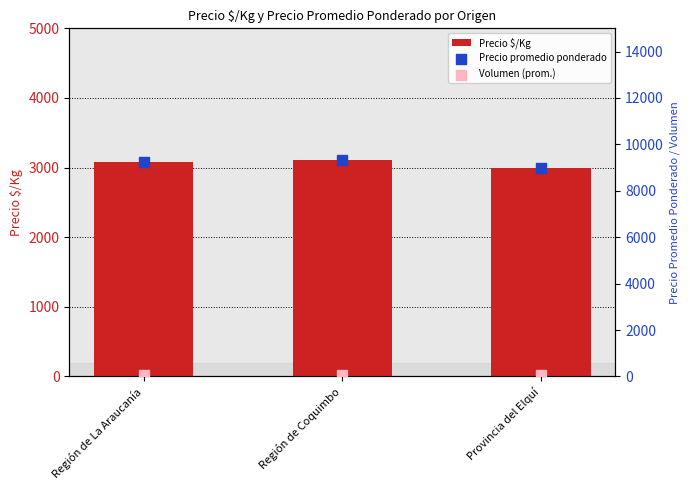

Which series contains the lowest Y value?

Volumen (prom.)